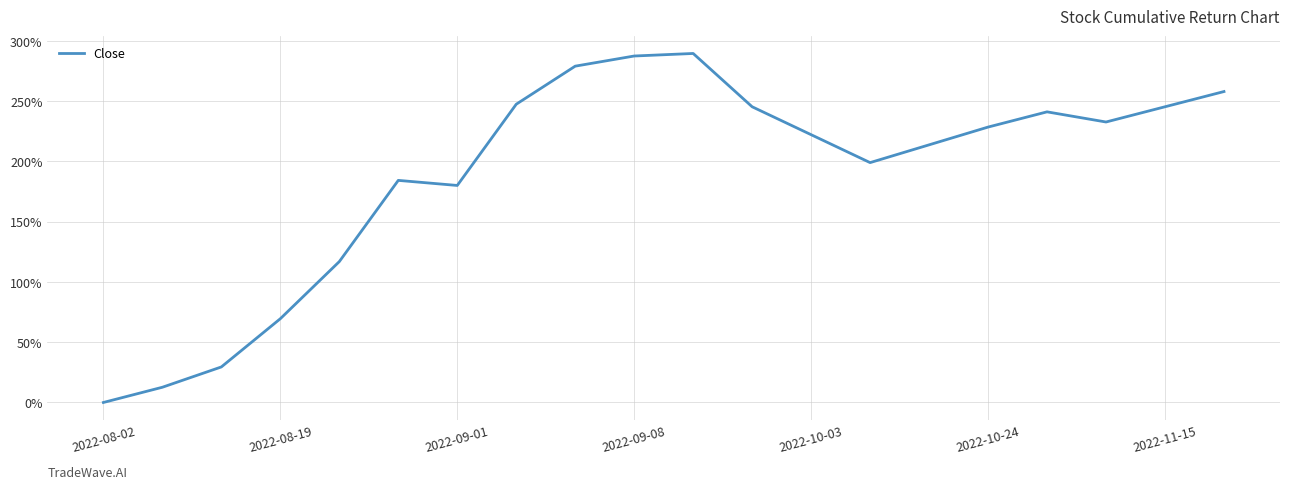

What is the greatest value displayed?

289.5